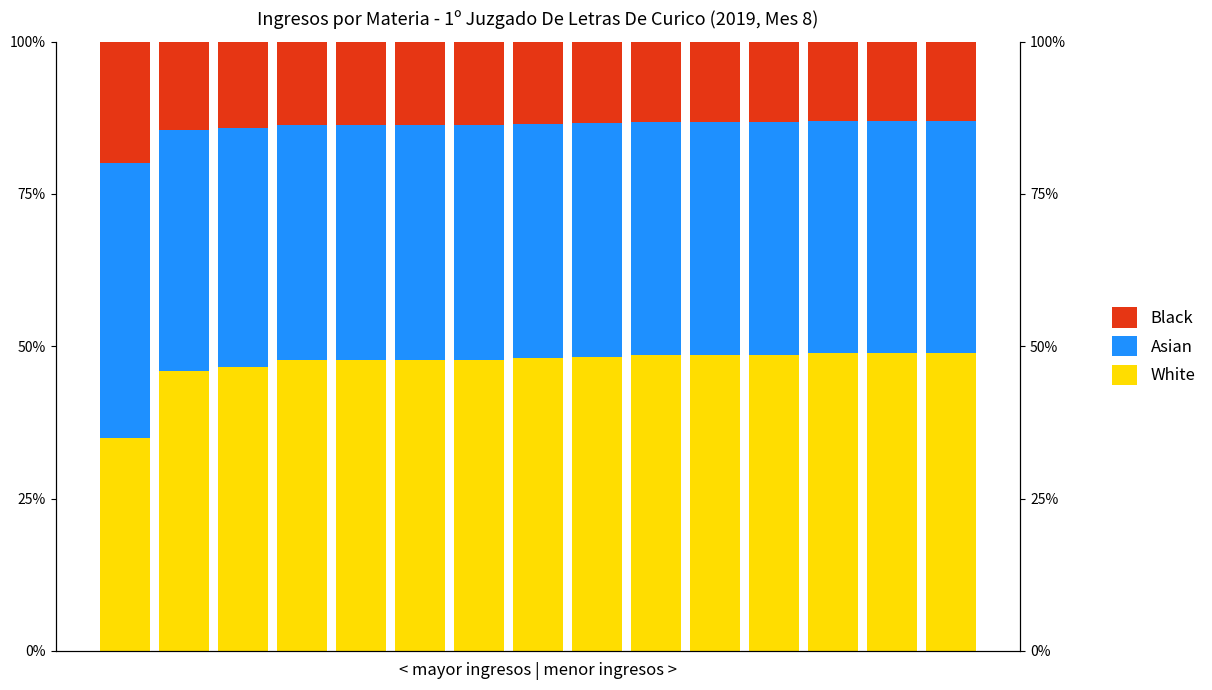

What is the sum of all Black values?

208.7